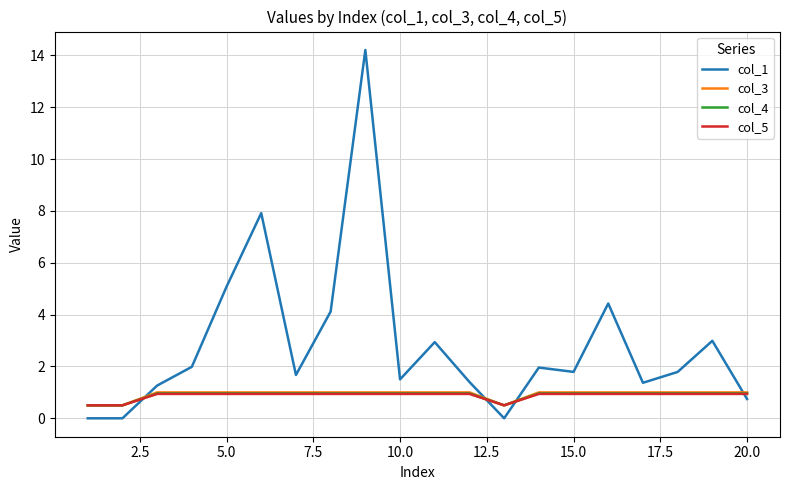

True or false: col_1 and col_5 cross at least once.

True